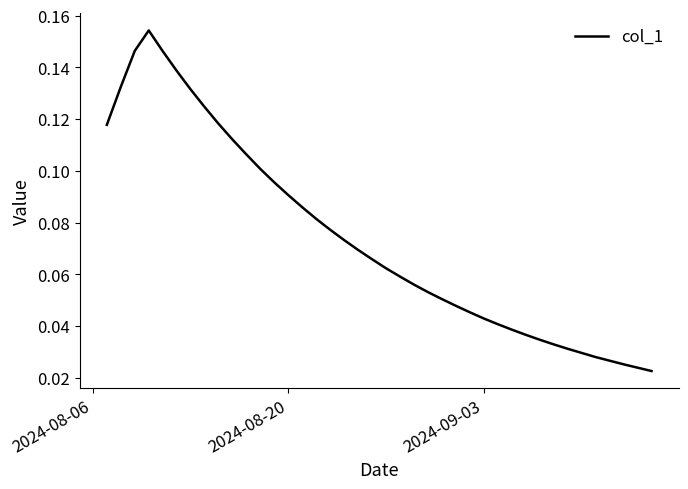

How many lines are shown in the chart?

1